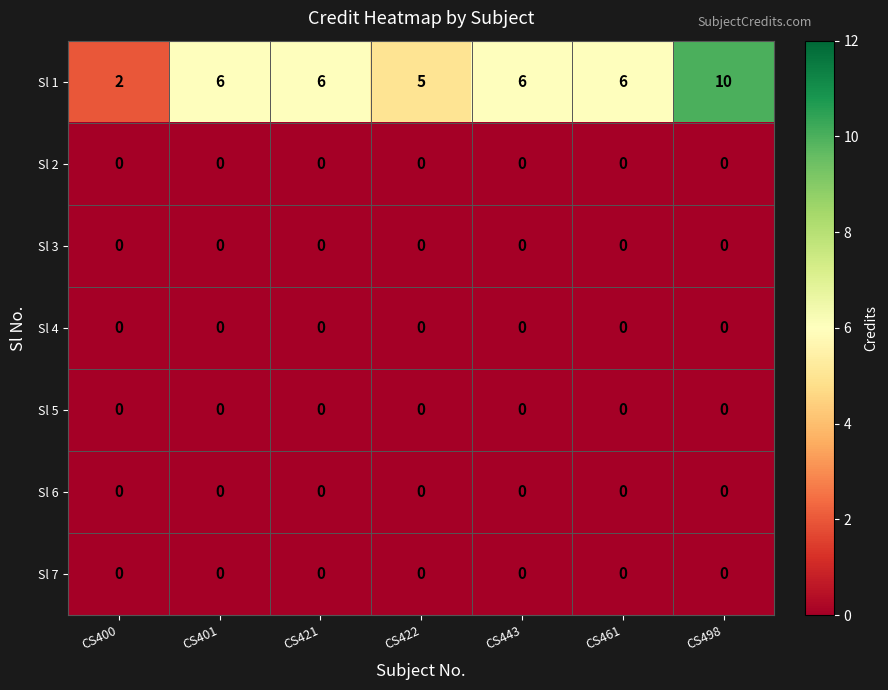

What is the maximum value shown in the chart?

10